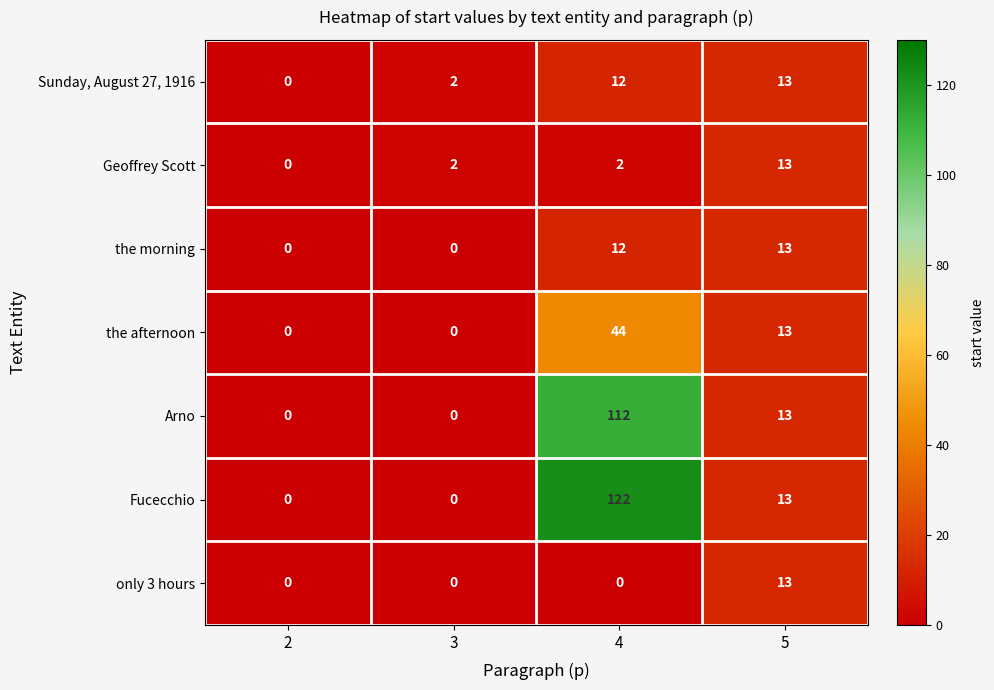

The value of Arno at 2 is 44. True or false?

False